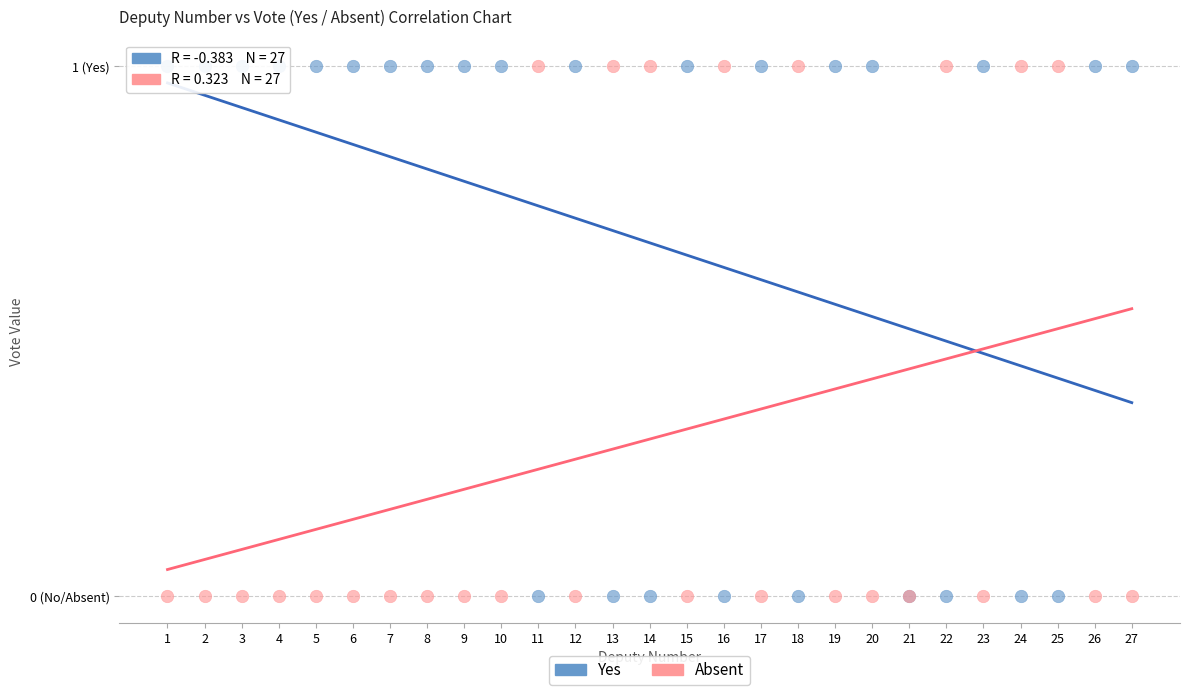

What are all the series names shown in the legend?

Yes, Absent